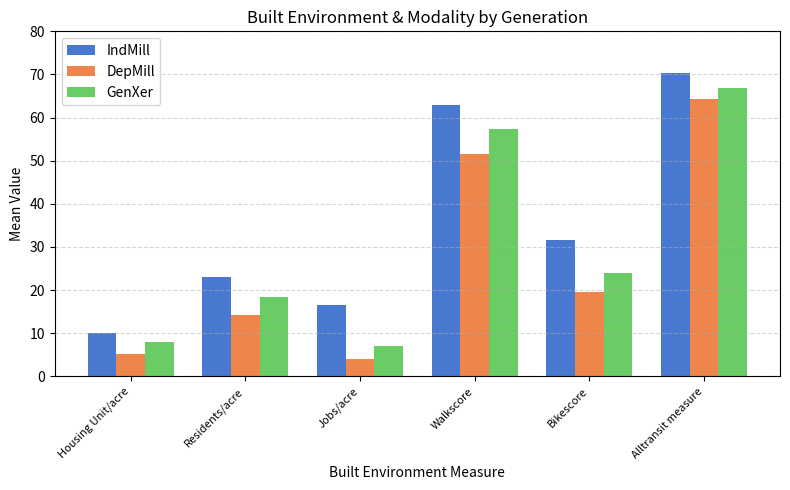

Rank the series at Housing Unit/acre from lowest to highest value.

DepMill, GenXer, IndMill